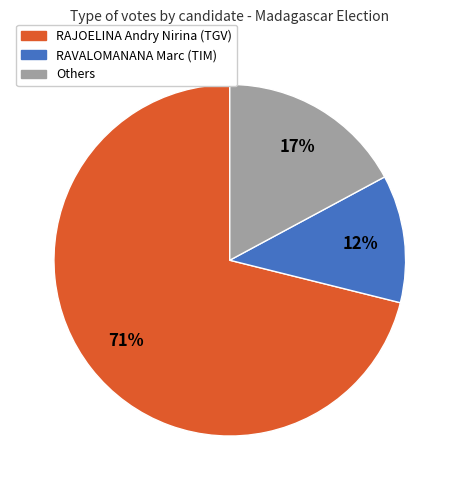

To the nearest percent, what is the difference between the largest and smallest slice percentages?

59%